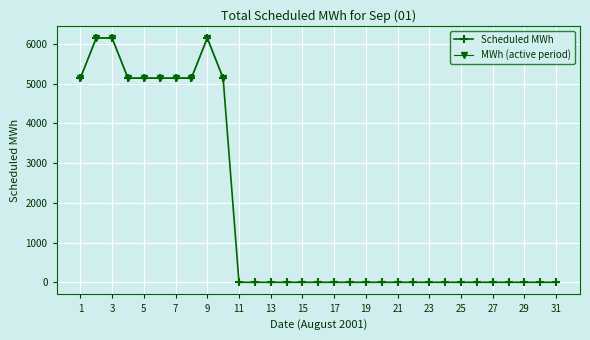

How many categories are shown in the chart?

31